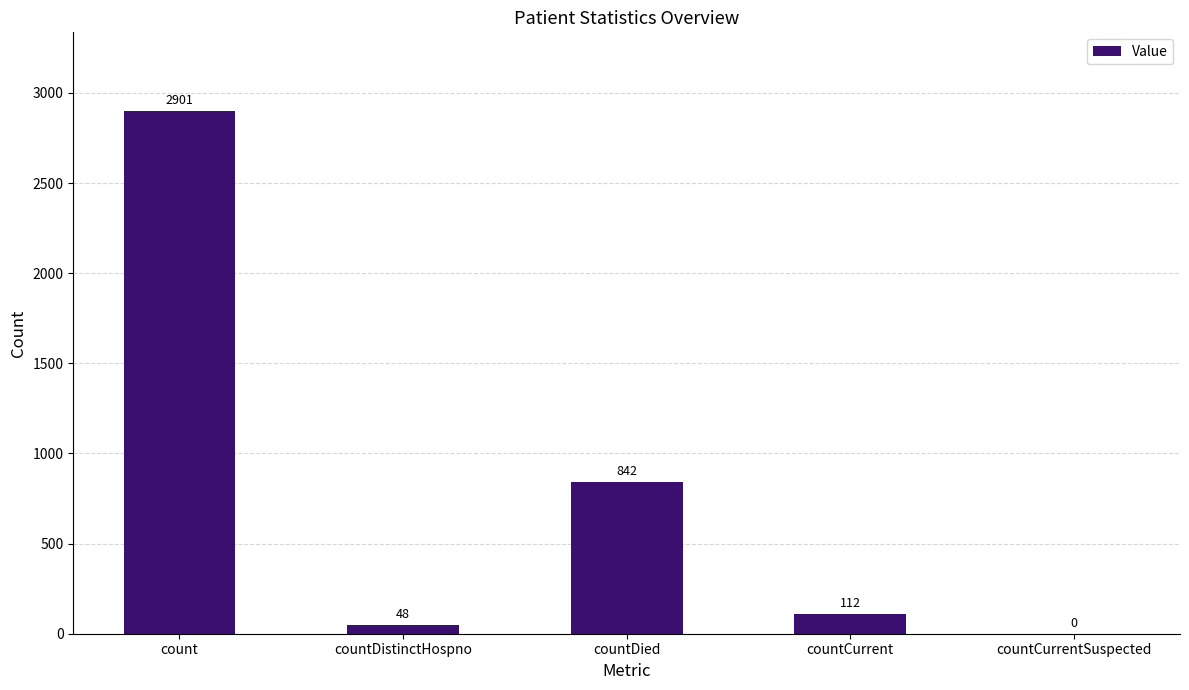

Are the bars horizontal?

No